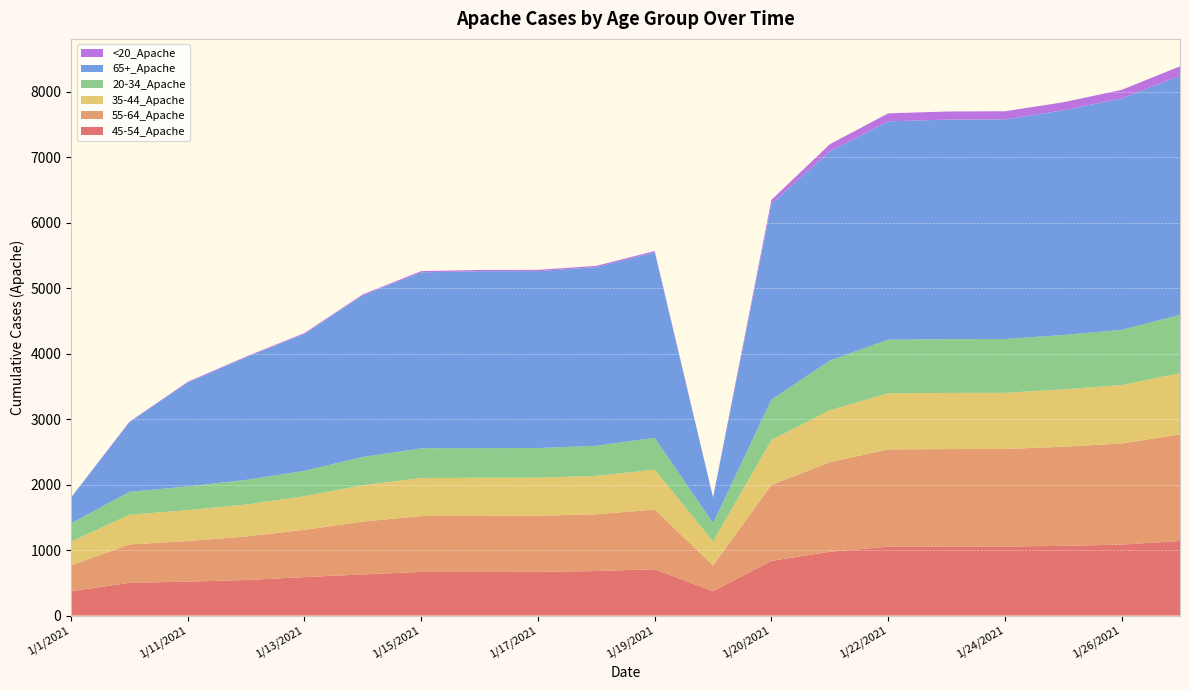

Reading right to left, what are all the values shown in this chart?

45-54_Apache: 1140	1084	1065	1055	1054	1053	974	836	372	708	680	668	667	666	629	588	543	519	500	371
55-64_Apache: 1628	1545	1514	1490	1489	1486	1369	1161	395	912	867	857	857	854	807	722	665	619	587	395
35-44_Apache: 935	892	876	858	858	857	793	684	364	610	587	581	581	581	556	514	489	472	453	363
20-34_Apache: 890	844	831	821	821	819	759	617	280	485	460	453	453	453	430	387	375	363	349	280
65+_Apache: 3653	3536	3431	3356	3354	3335	3195	2993	393	2834	2729	2703	2703	2689	2470	2093	1875	1588	1063	392
<20_Apache: 144	130	124	124	124	122	110	59	2	20	19	19	19	19	15	12	10	10	9	2